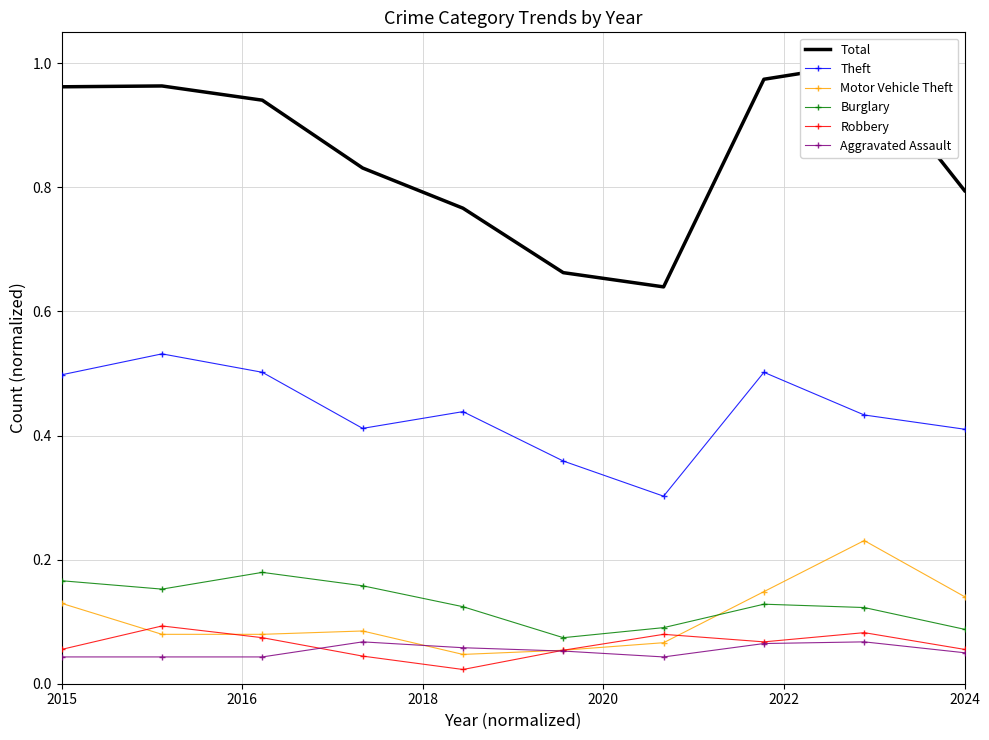

True or false: Motor Vehicle Theft and Aggravated Assault cross at least once.

True